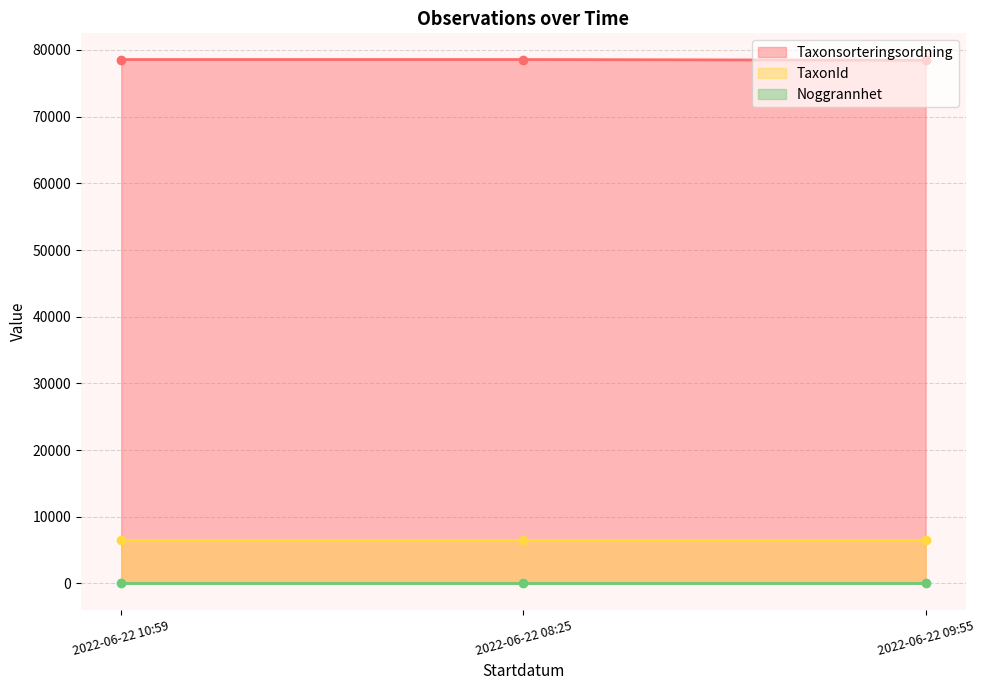

Does the chart display data point markers on the line(s)?

Yes